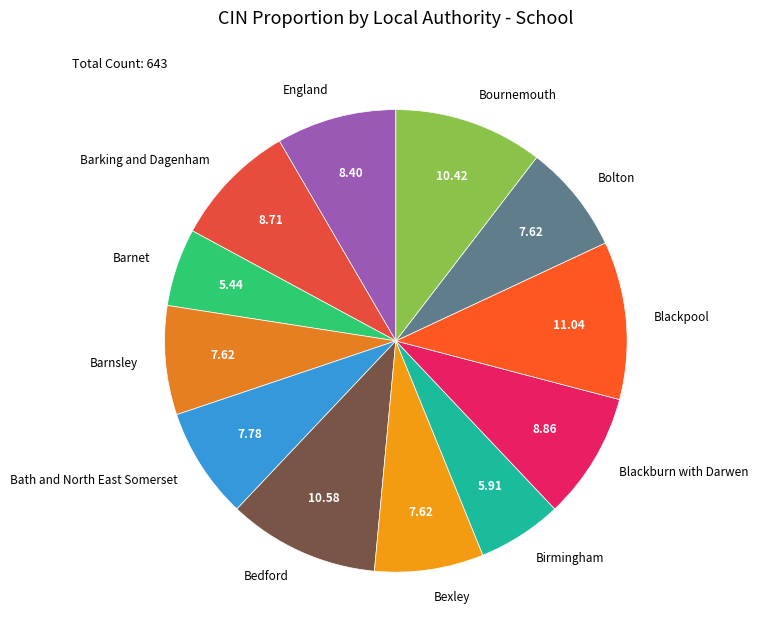

The Blackpool slice represents 22% of the pie. True or false?

False